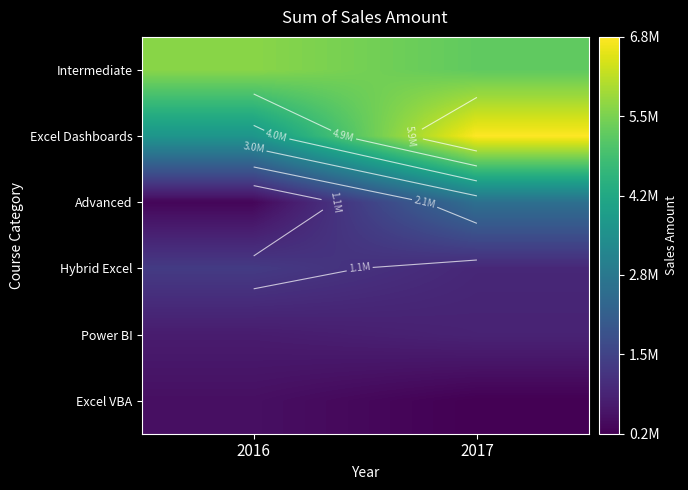

True or false: Excel VBA has a value of 163200 at 2017.

True